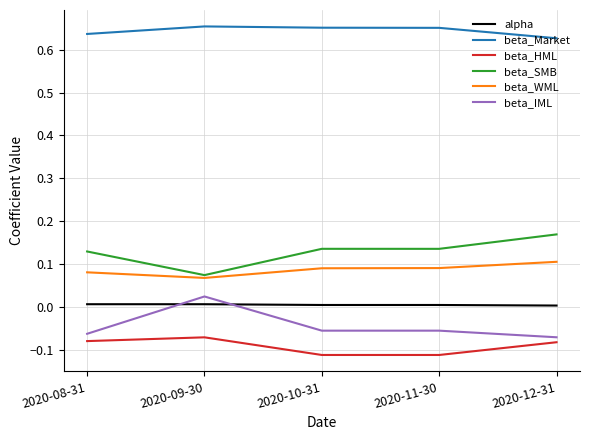

Is it true that beta_Market equals 0.4 at 2020-09-30?

False